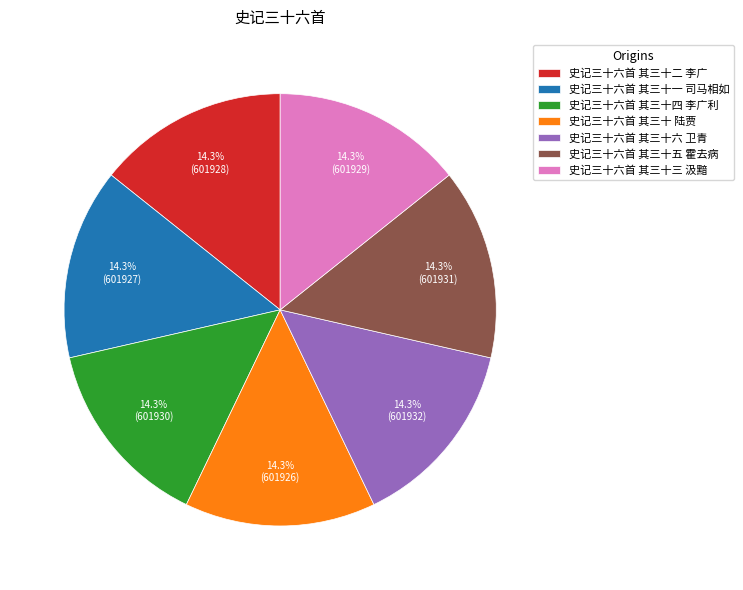

What percentage is the 史记三十六首 其三十四 李广利 slice, to the nearest percent?

14%